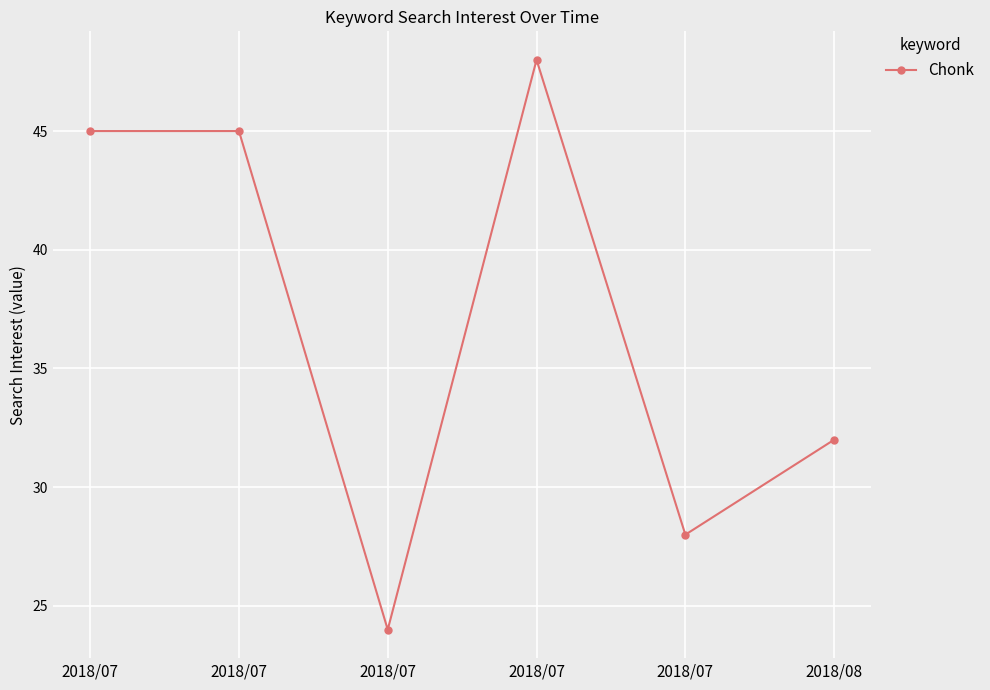

How many distinct data groups are displayed?

1